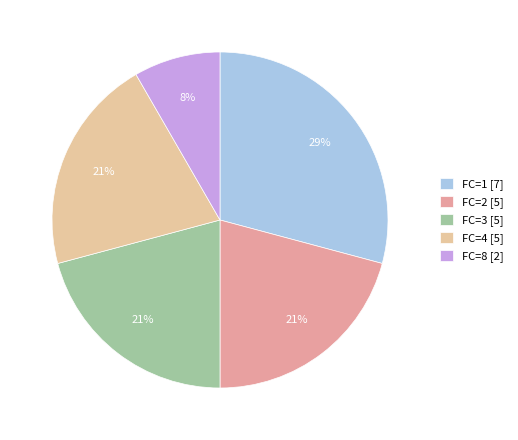

Between FC=1 [7] and FC=2 [5], which is larger?

FC=1 [7]